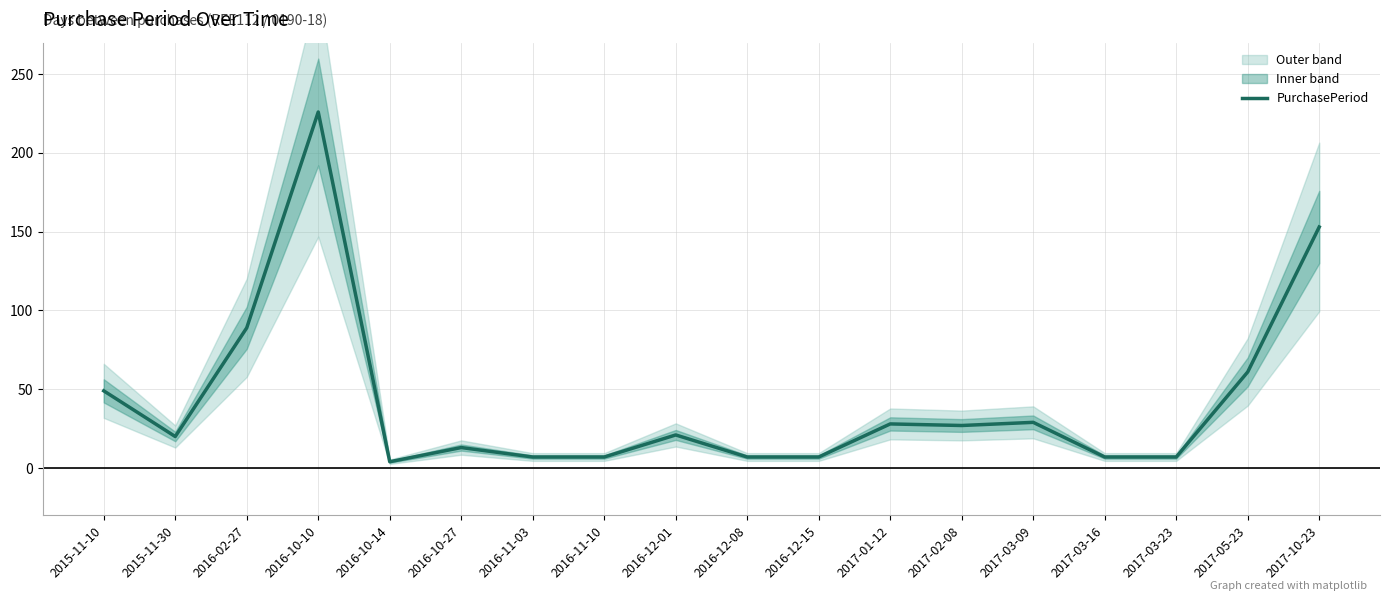

True or false: the data has more than 2 interior local peaks.

True